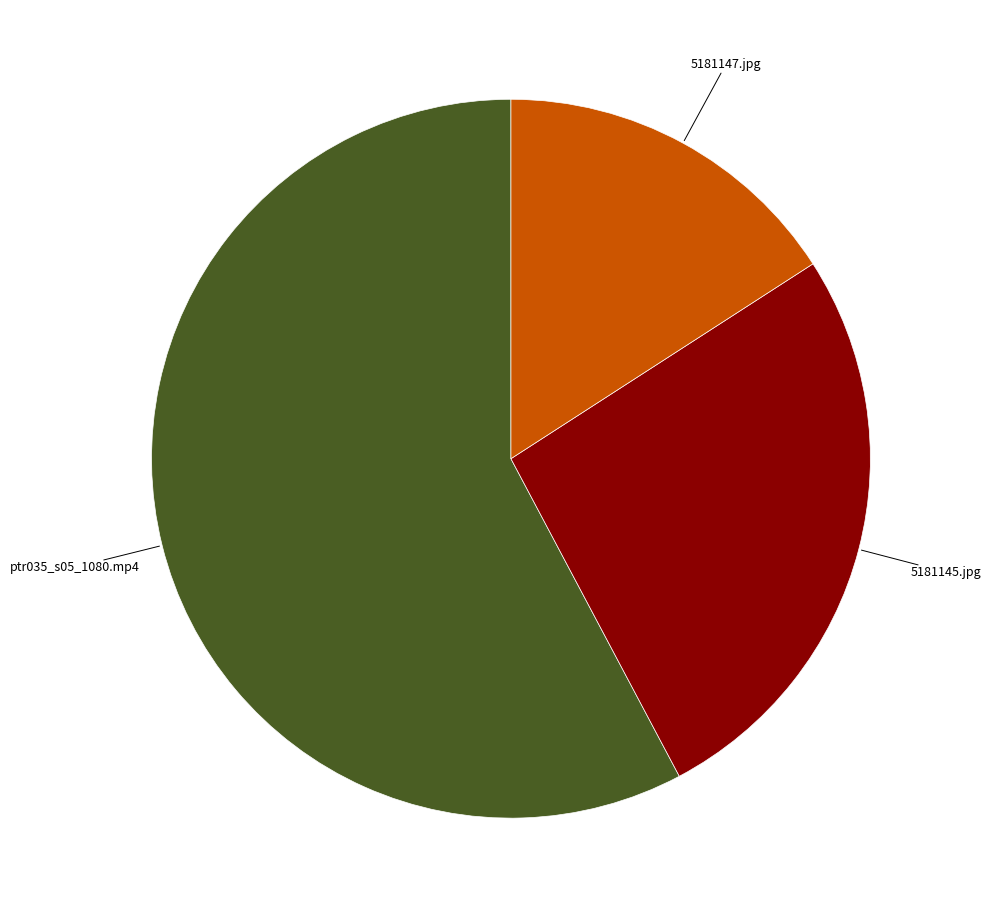

Which category accounts for the majority?

ptr035_s05_1080.mp4